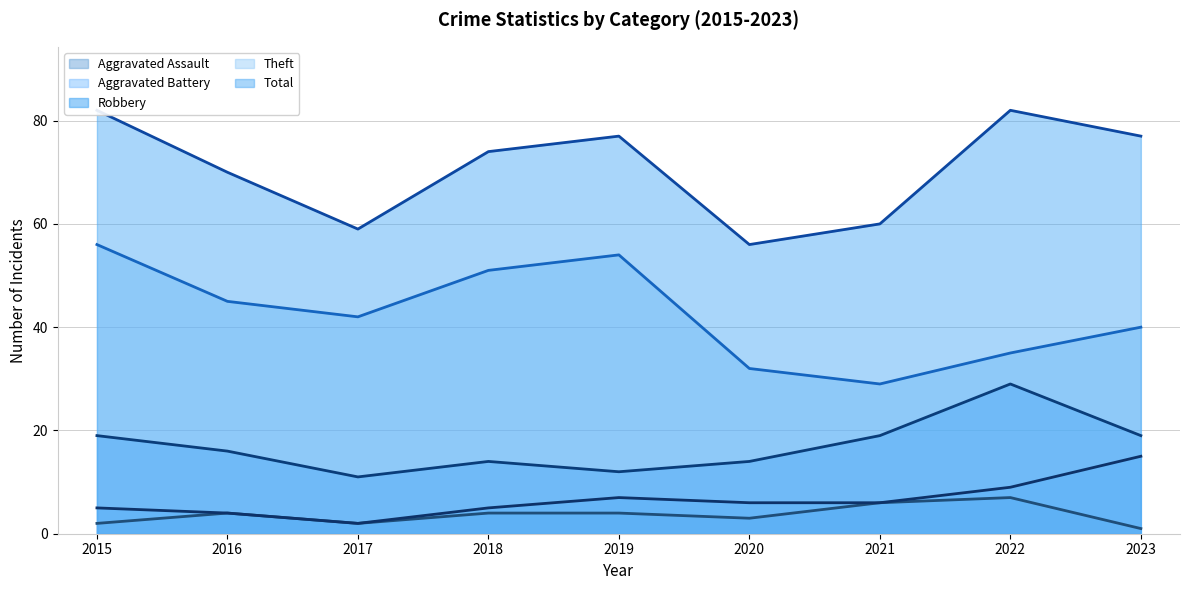

Between 2019 and 2015, which is larger?

2019